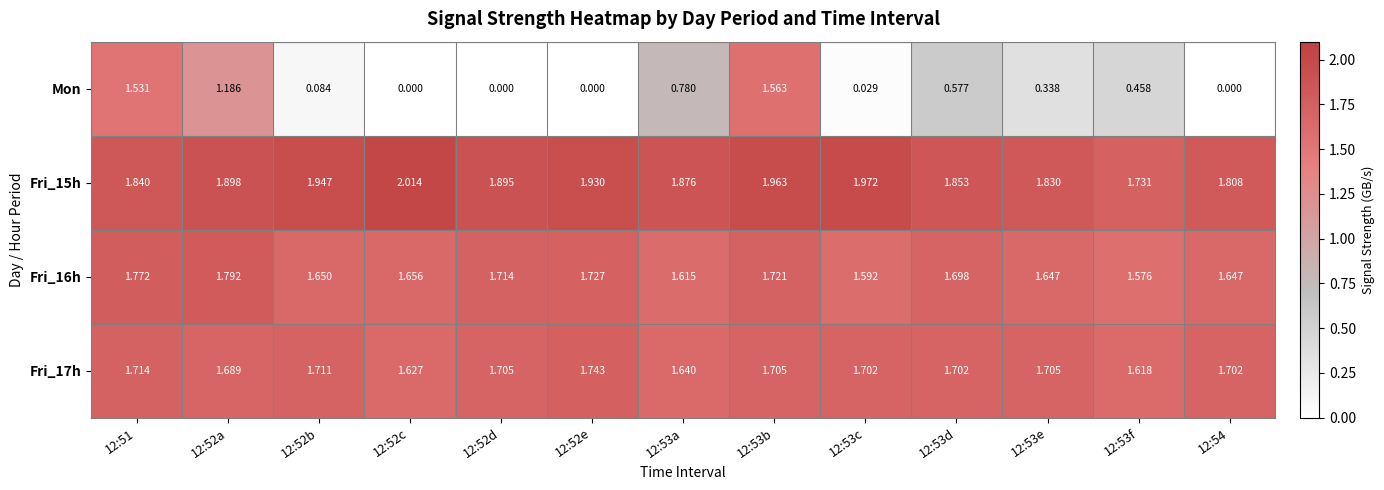

Rank the series at 12:53e from highest to lowest value.

Fri_15h, Fri_17h, Fri_16h, Mon